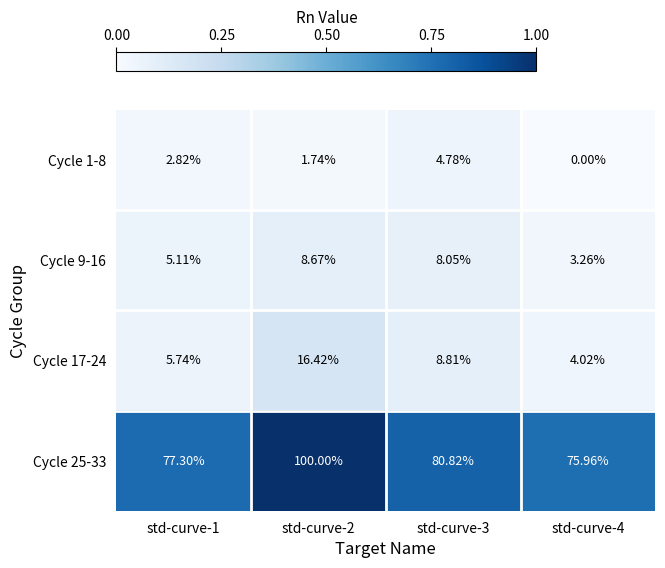

Is the value of Cycle 17-24 at std-curve-3 greater than the value of Cycle 9-16 at std-curve-4?

Yes